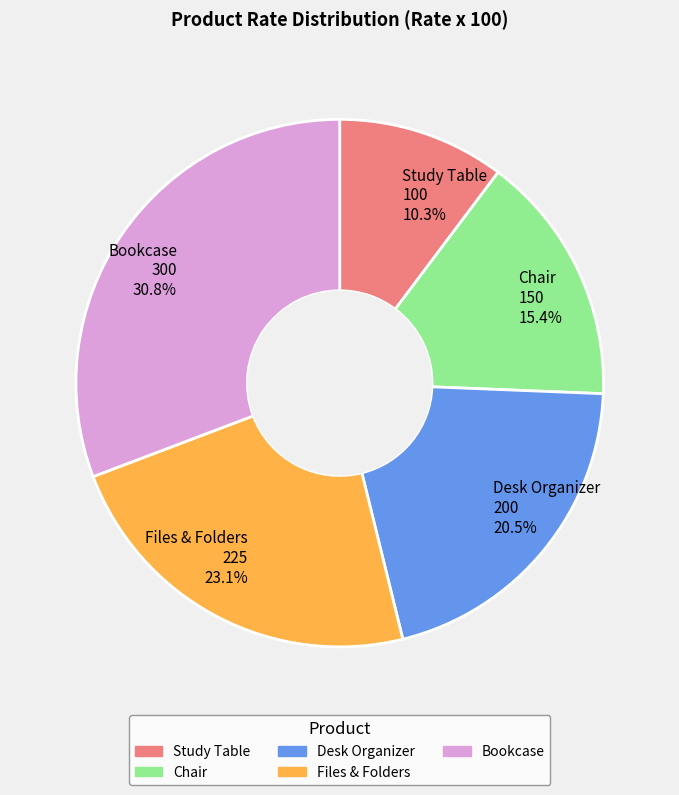

Which category has the smallest portion of the pie?

Study Table